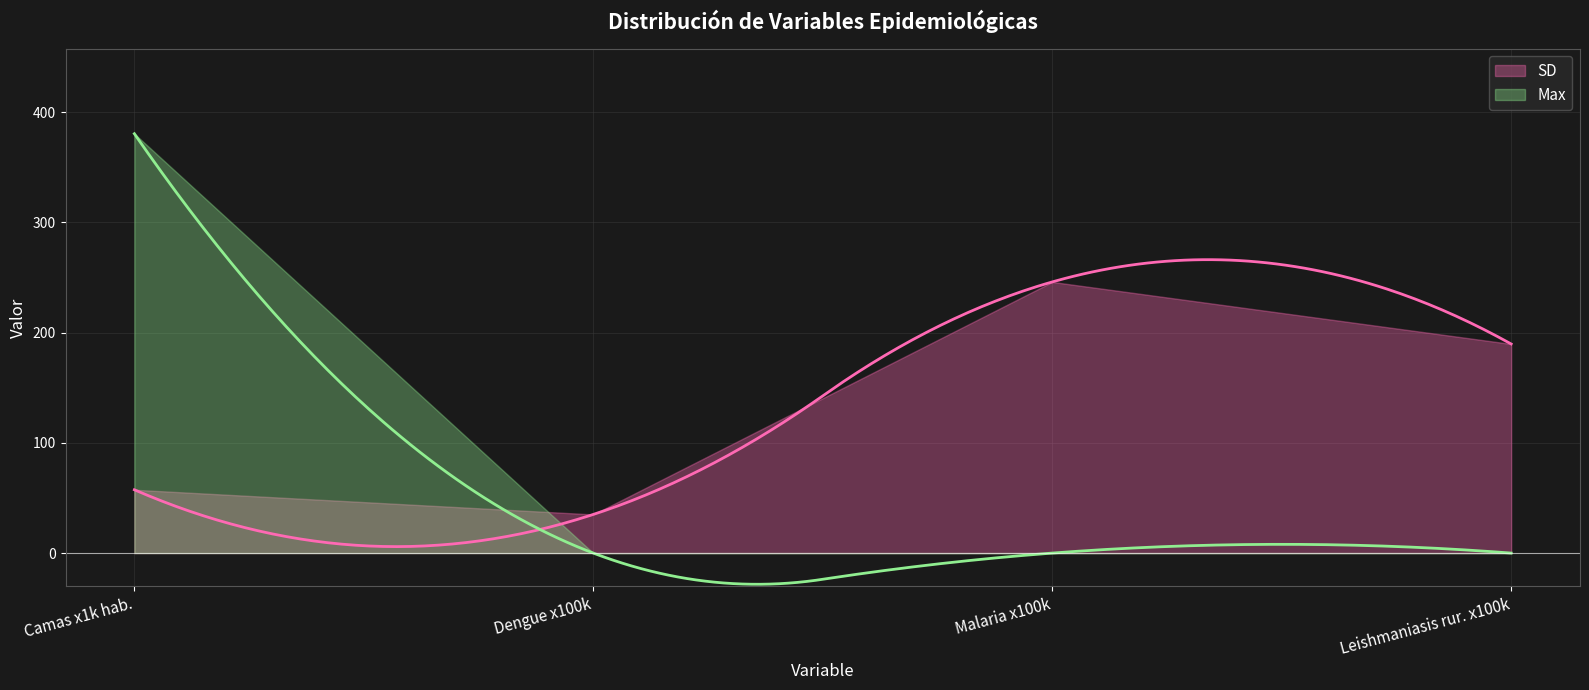

How many intersections are there between Max and SD?

1